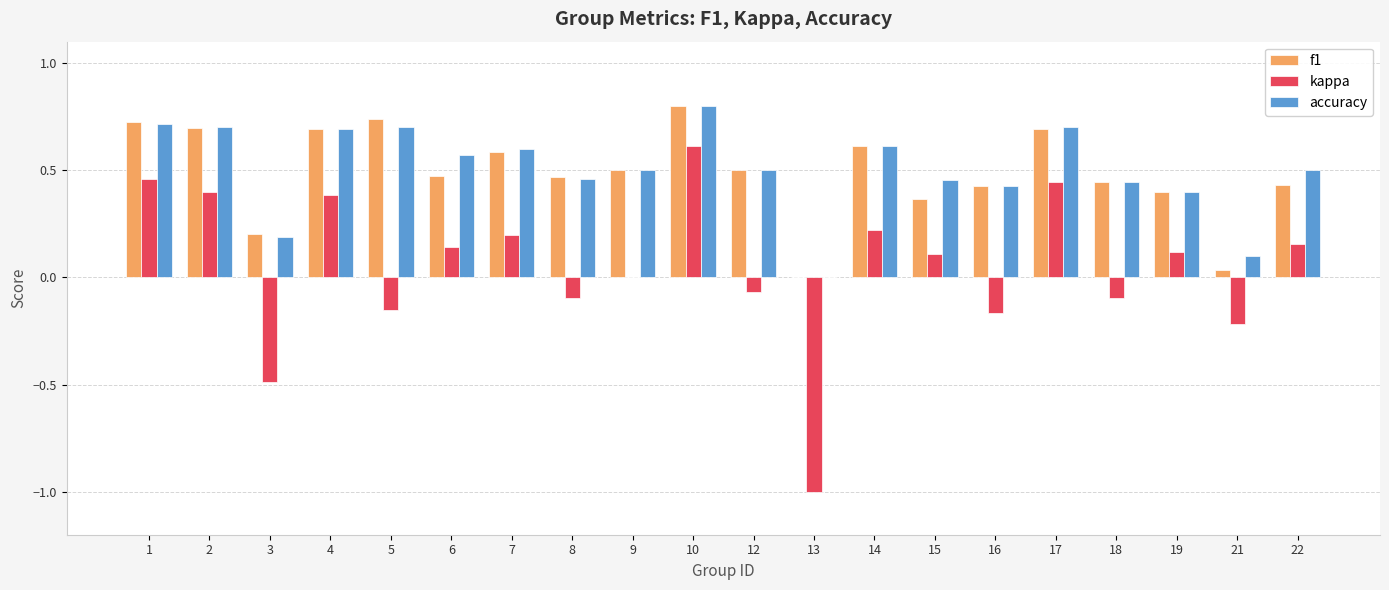

Which label corresponds to the largest value in the chart?

10